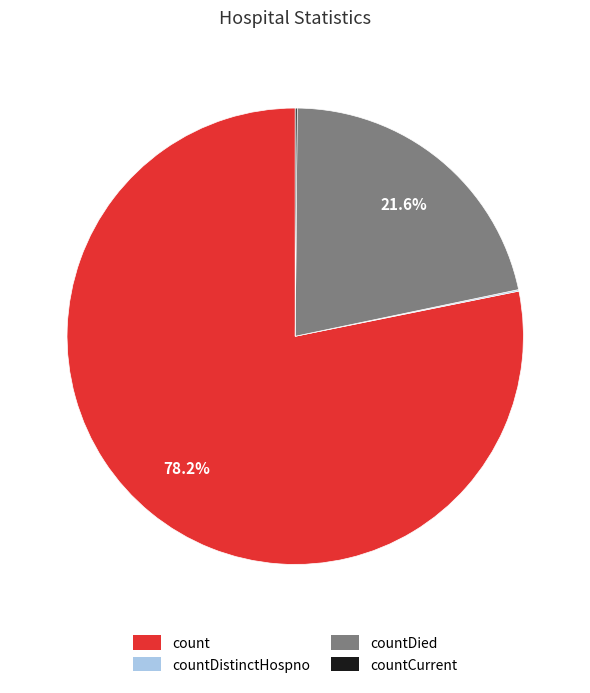

Is there any slice that represents more than half of the pie?

Yes